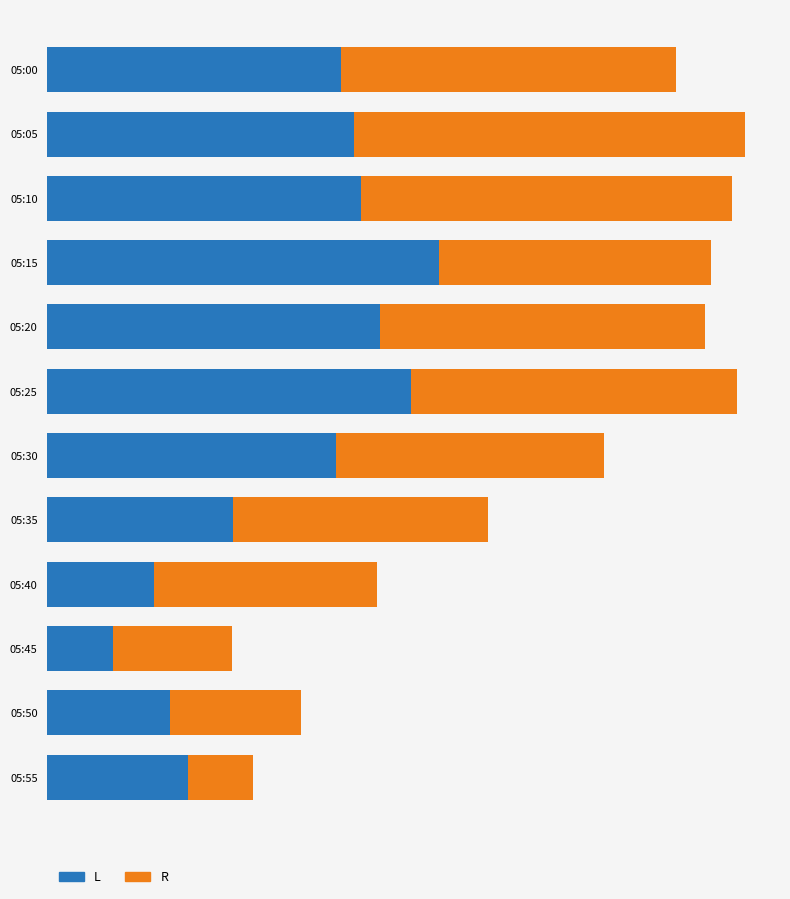

What are all the series names shown in the legend?

L, R